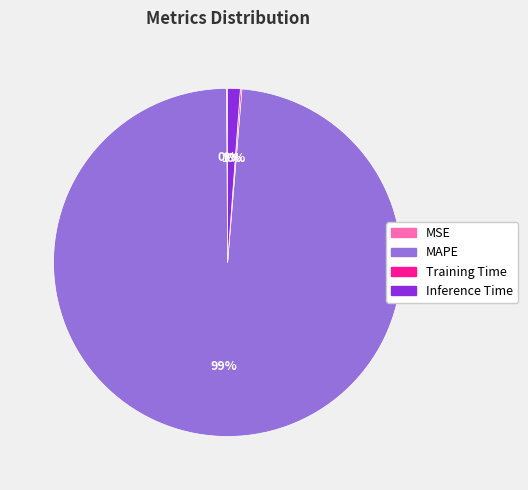

The MAPE slice represents 89% of the pie. True or false?

False